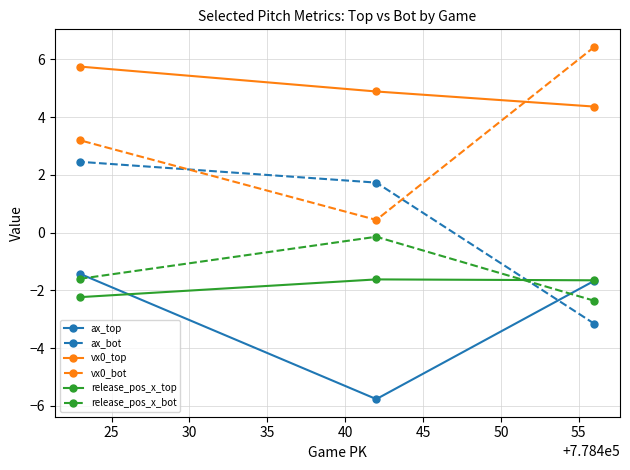

What is the lowest value of the ax_top series?

-5.8